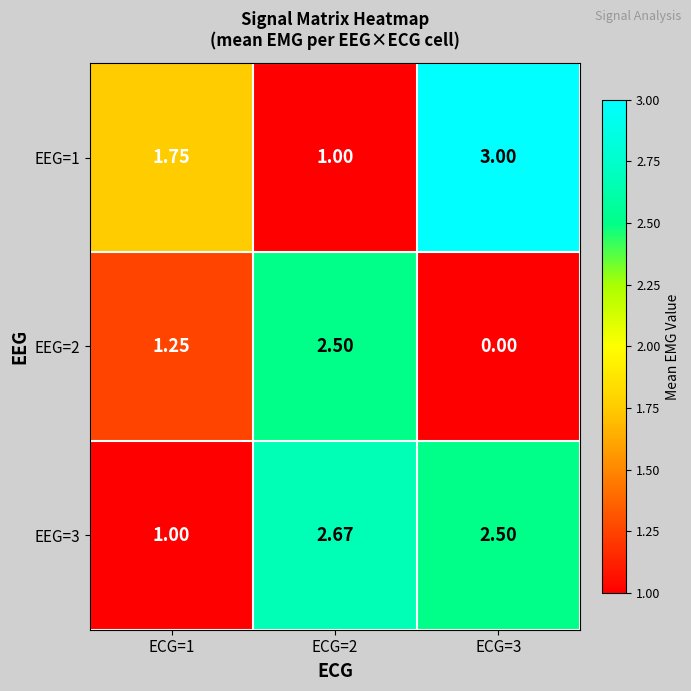

How many distinct data groups are displayed?

3